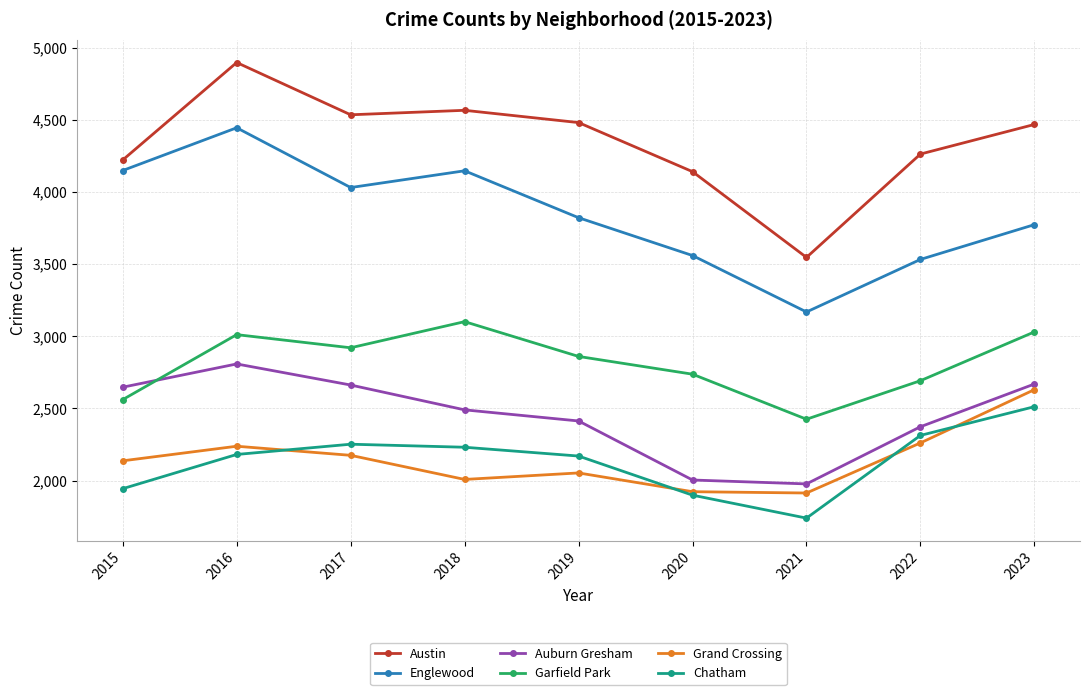

What is the value of the Chatham point at the 8th from the left?

2313